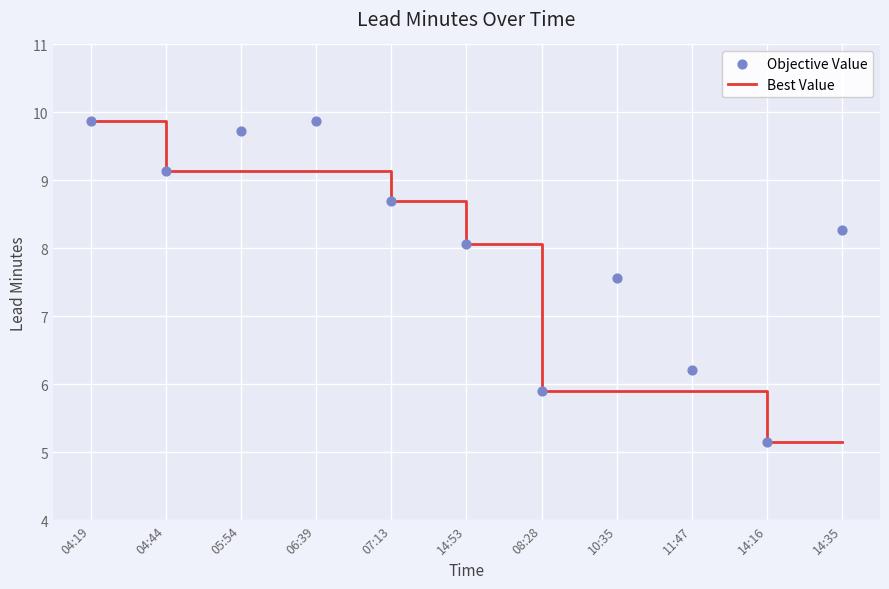

What is the total value across all series at 04:19?

19.7